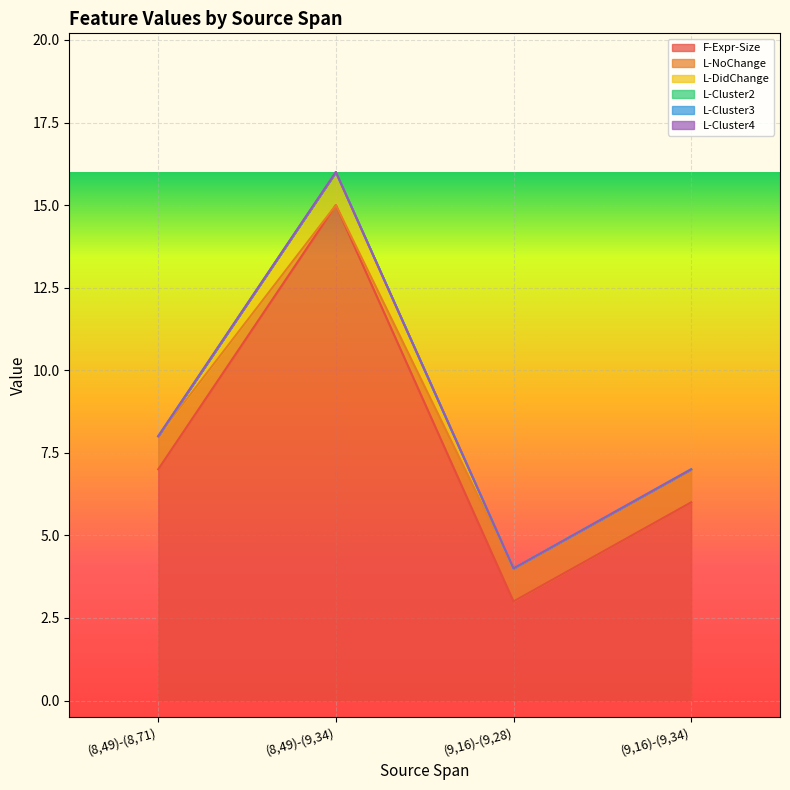

True or false: L-DidChange and L-Cluster3 intersect in this chart.

False